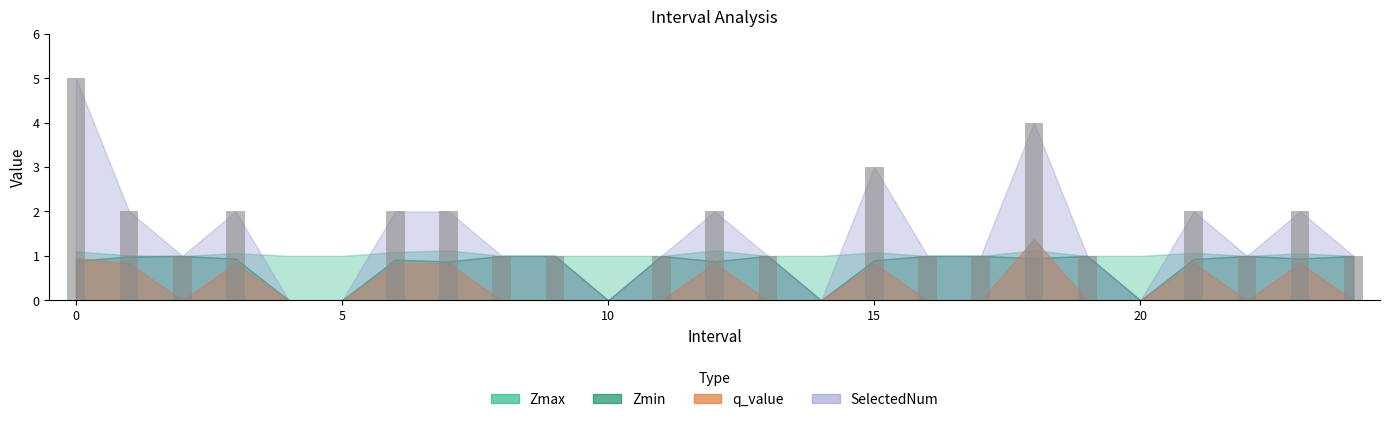

What is the sum of all values?

36